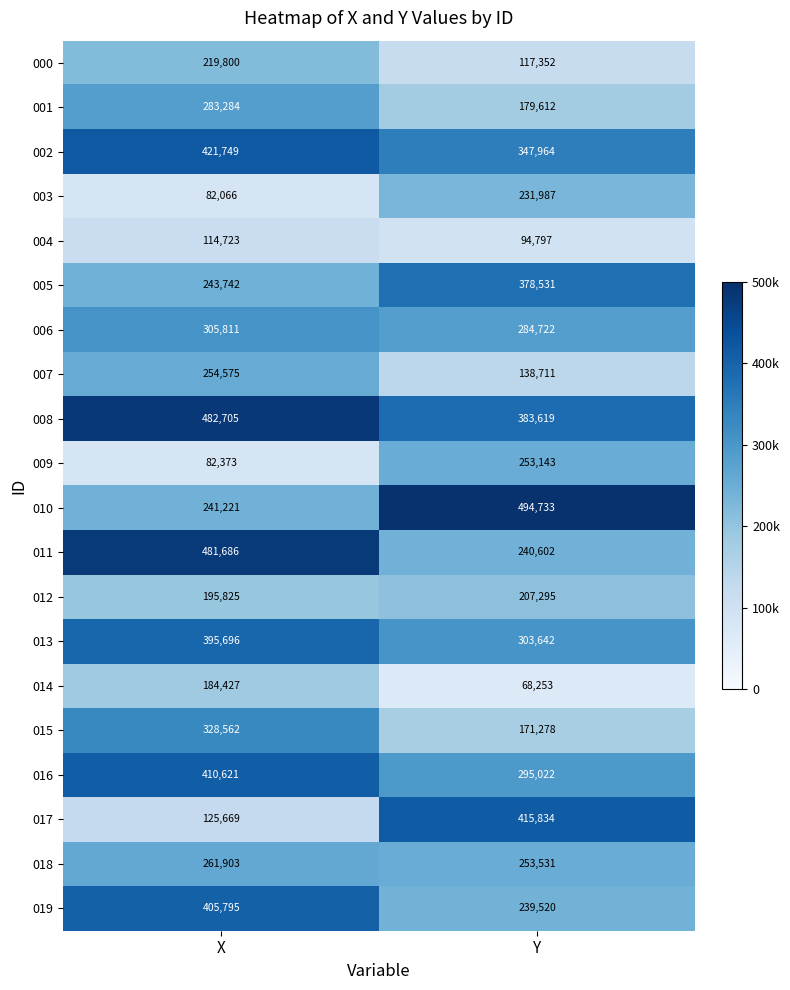

List the series in order of their peak value, lowest first.

004, 014, 012, 000, 003, 009, 007, 018, 001, 006, 015, 005, 013, 019, 016, 017, 002, 011, 008, 010